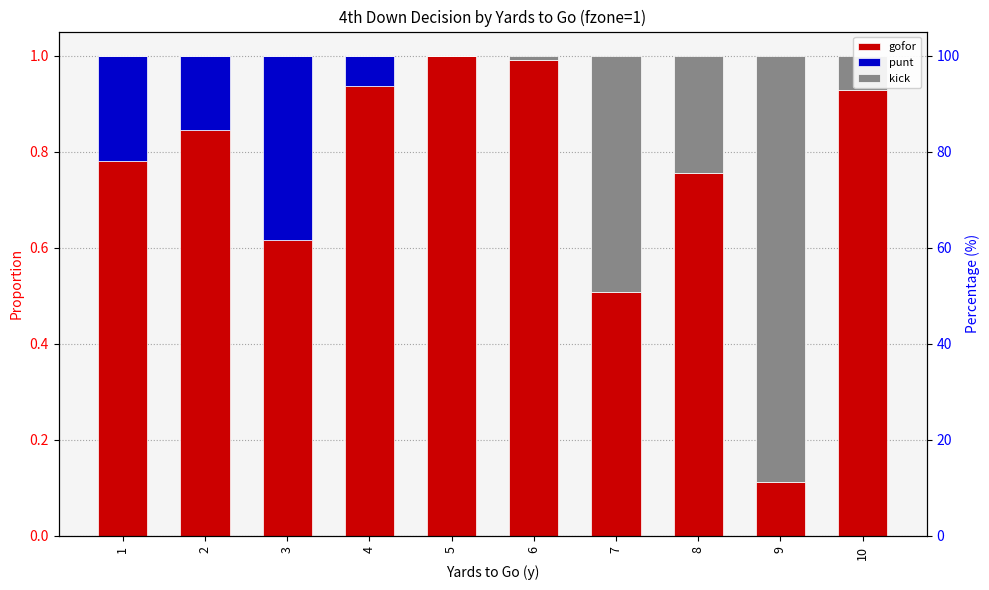

Does the chart contain any negative values?

No